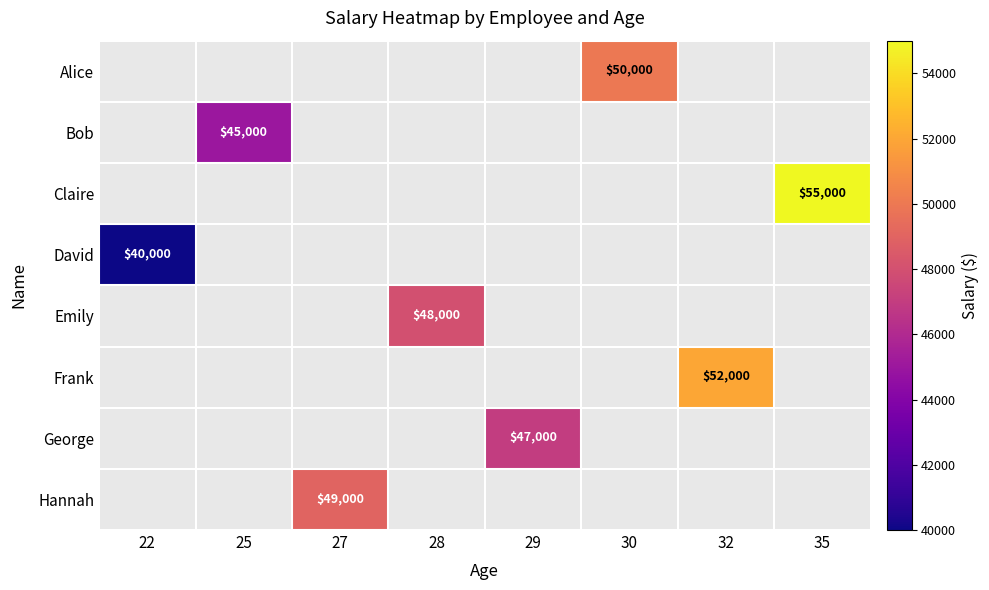

True or false: David has a value of 40000 at 22.

True